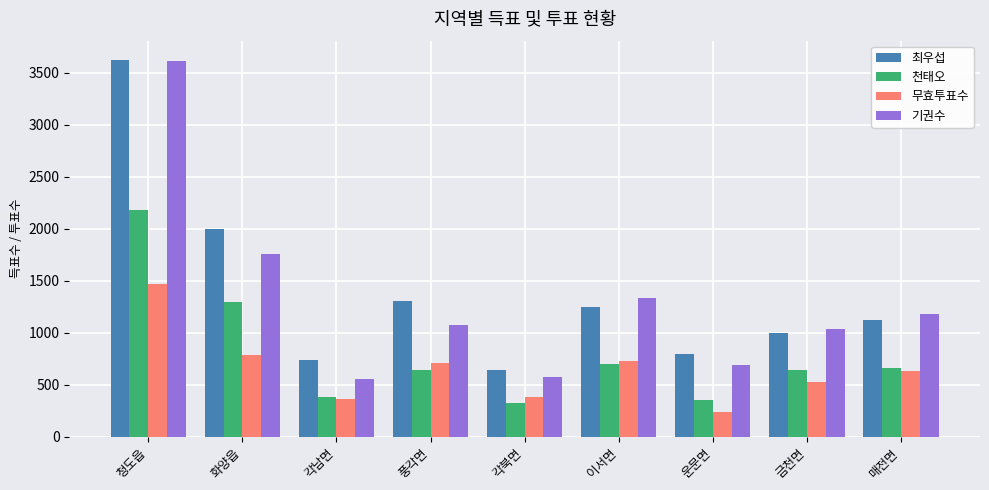

What position from the left is 매전면?

9